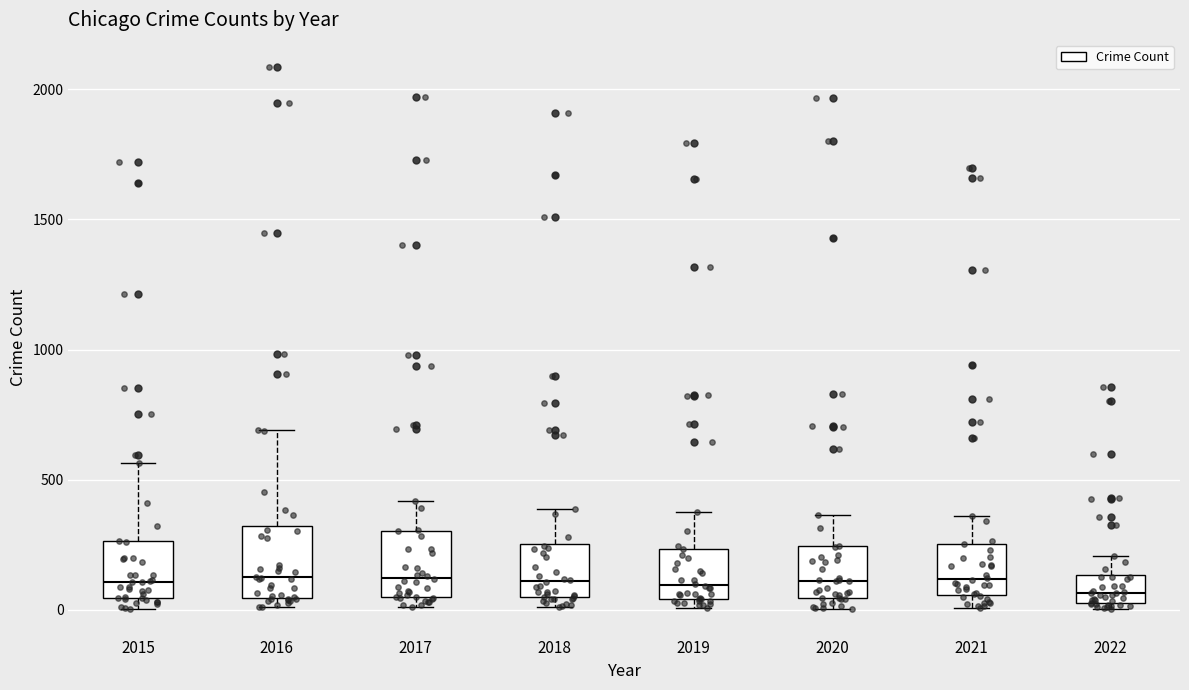

Reading left to right, read every box against the y-axis: the position of its median line, the range the box covers, and the ends of its whiskers. The values are not printed on the chart, so give them approximately, as read against the axis.

2015: median 100, box 50 to 250, whiskers 0 to 550
2016: median 150, box 50 to 300, whiskers 0 to 700
2017: median 100, box 50 to 300, whiskers 0 to 400
2018: median 100, box 50 to 250, whiskers 0 to 400
2019: median 100, box 50 to 250, whiskers 0 to 400
2020: median 100, box 50 to 250, whiskers 0 to 350
2021: median 100, box 50 to 250, whiskers 0 to 350
2022: median 50 (inside the box), box 50 to 150, whiskers 0 to 200